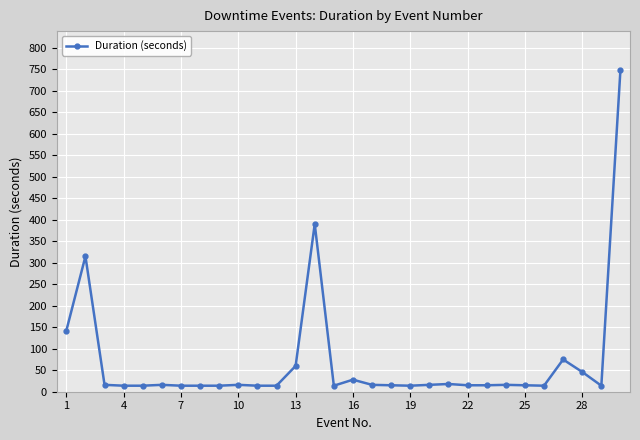

What is the greatest value displayed?

749